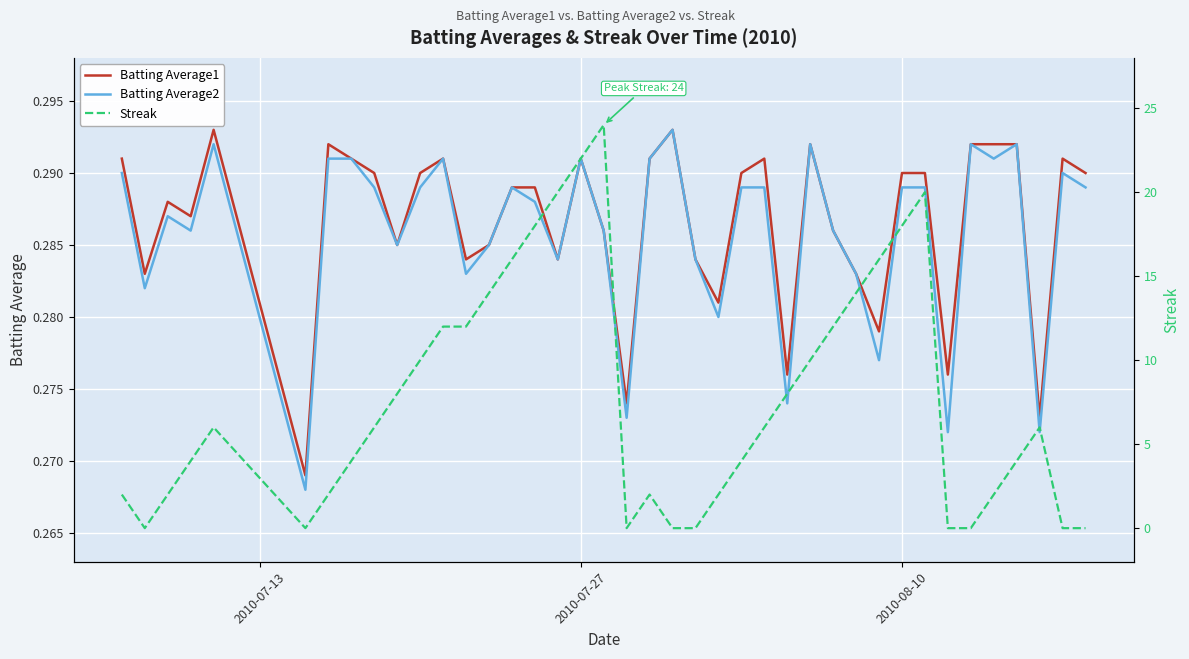

True or false: Batting Average1 has more than 1 points higher than both neighbors.

True